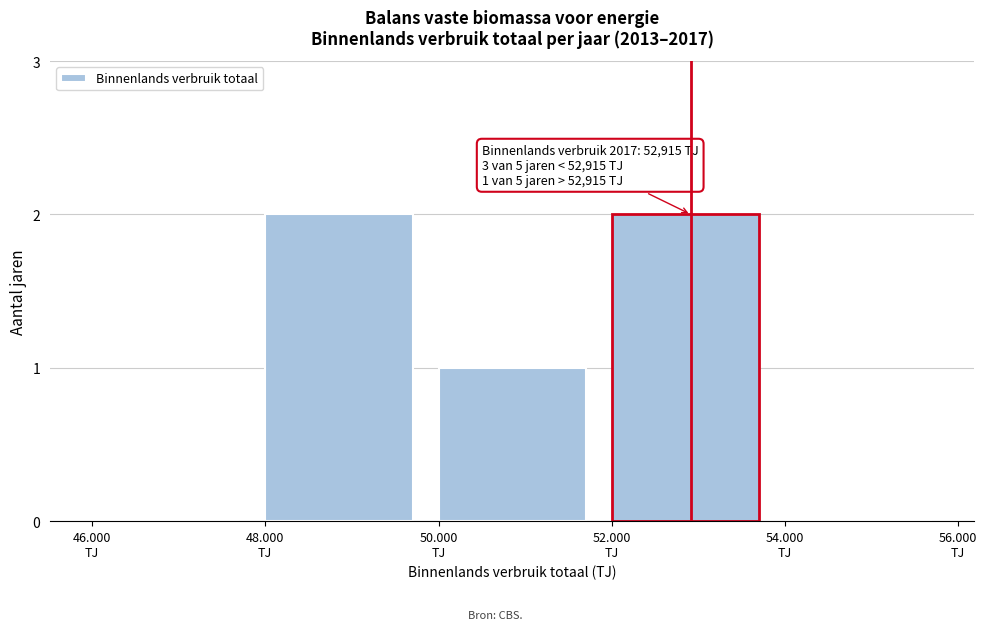

What is the sum of all values?

5